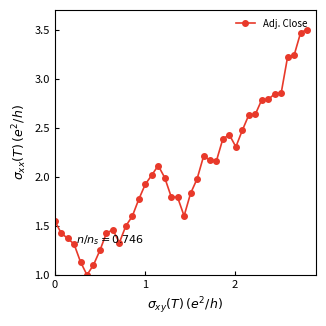

How many values exceed 1?

39